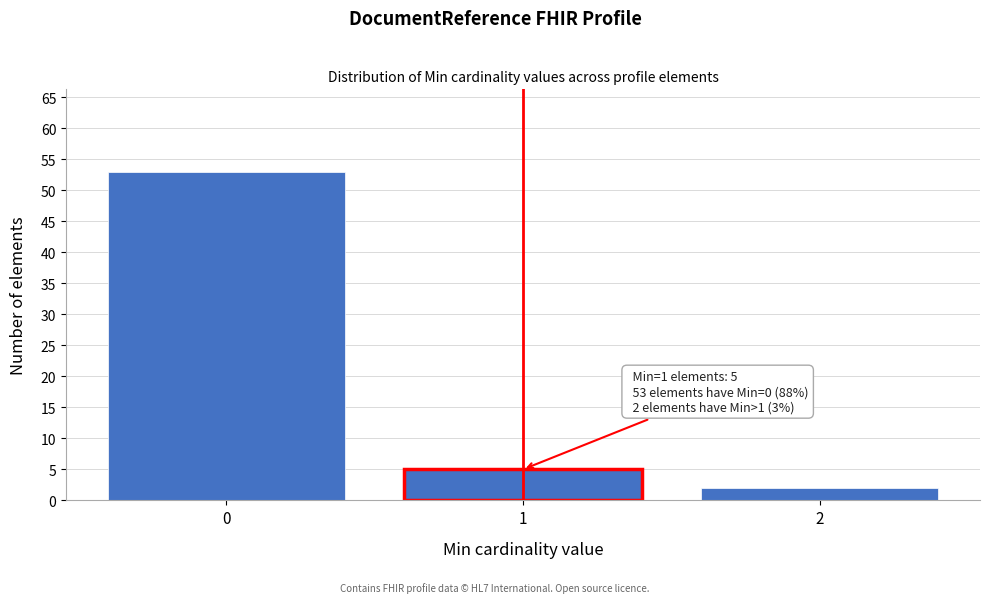

Reading right to left, extract all data points from this chart.

2=2	1=5	0=53